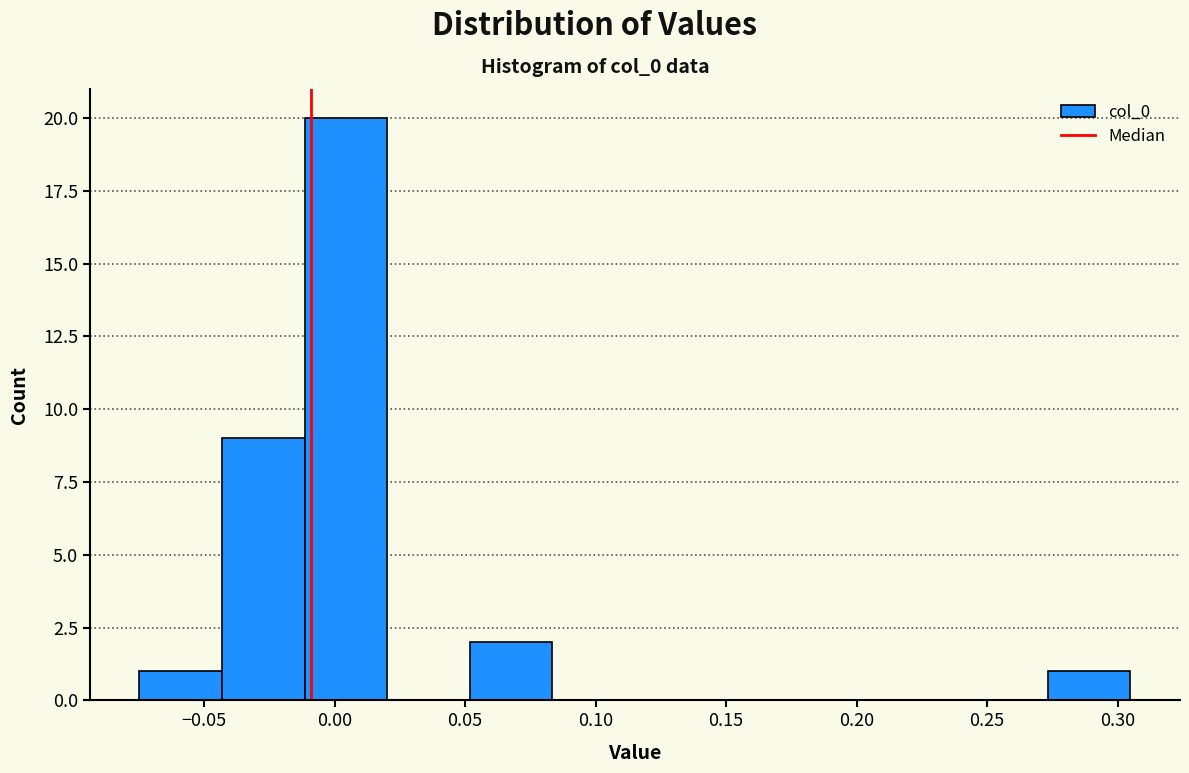

Reading left to right, list every bar in this chart as the range it spans on the x-axis followed by its height. Neither the bar edges nor the heights are printed on the chart, so give them approximately, as read against the axes.

-0.075 to -0.045: 1
-0.045 to -0.010: 9
-0.010 to 0.020: 20
0.020 to 0.050: 0
0.050 to 0.085: 2
0.085 to 0.115: 0
0.115 to 0.145: 0
0.145 to 0.180: 0
0.180 to 0.210: 0
0.210 to 0.240: 0
0.240 to 0.275: 0
0.275 to 0.305: 1